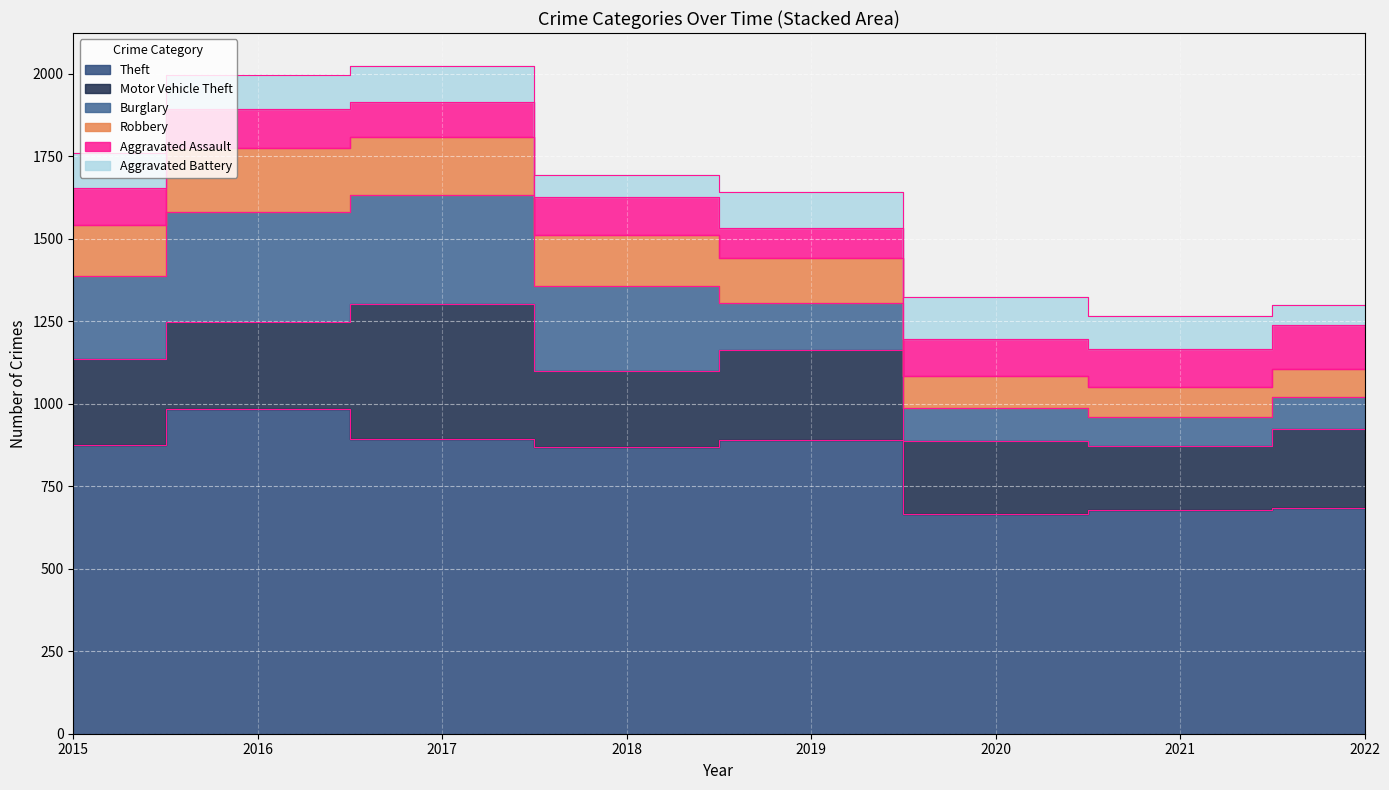

How many times do Aggravated Assault and Robbery cross each other?

1